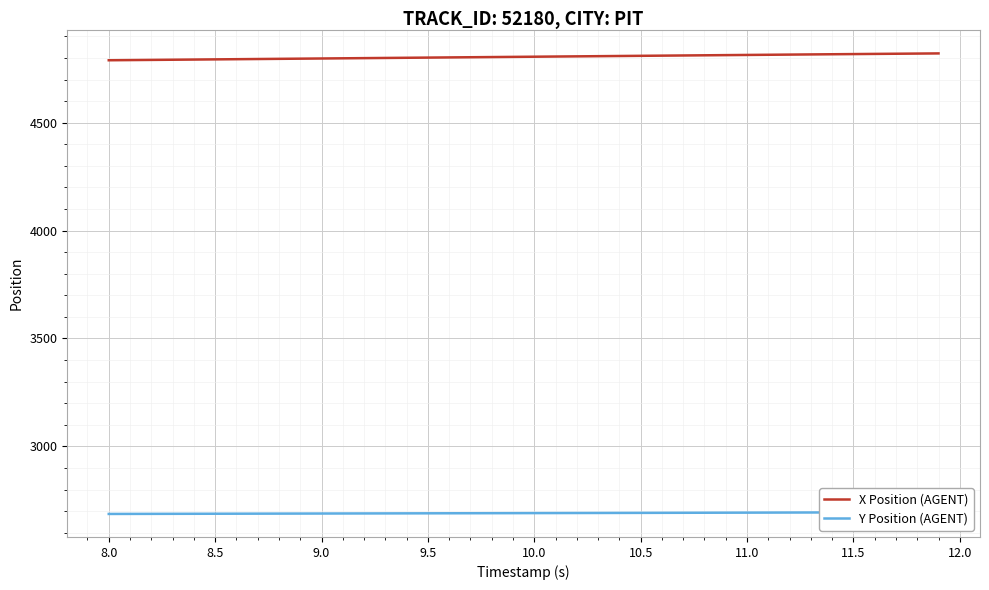

What is the lowest value of the X Position (AGENT) series?

4789.5